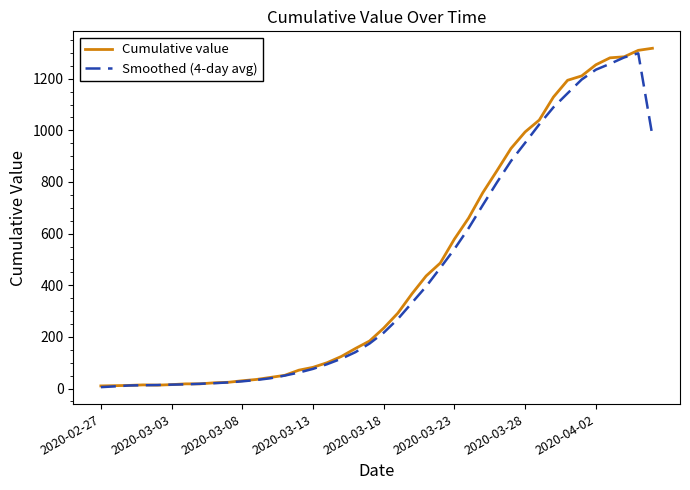

What is the maximum value shown in the chart?

1318.0